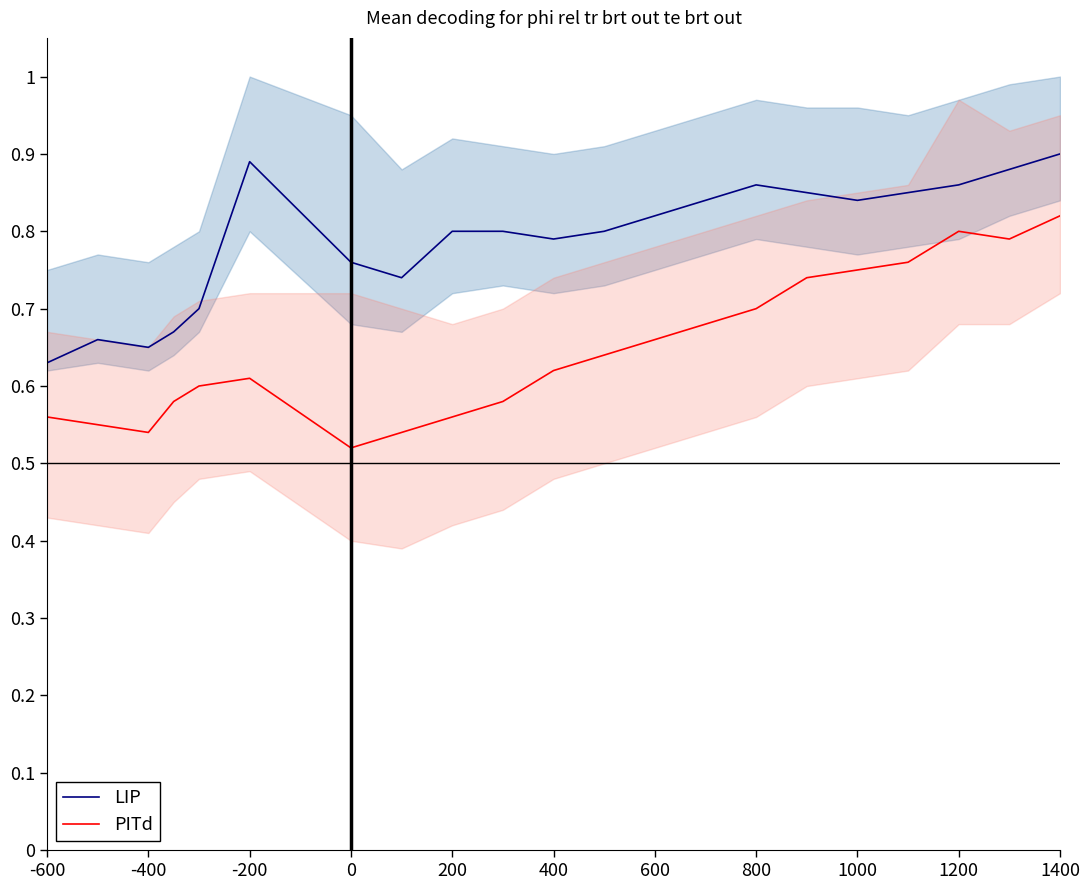

Which series has the widest spread of values?

PITd